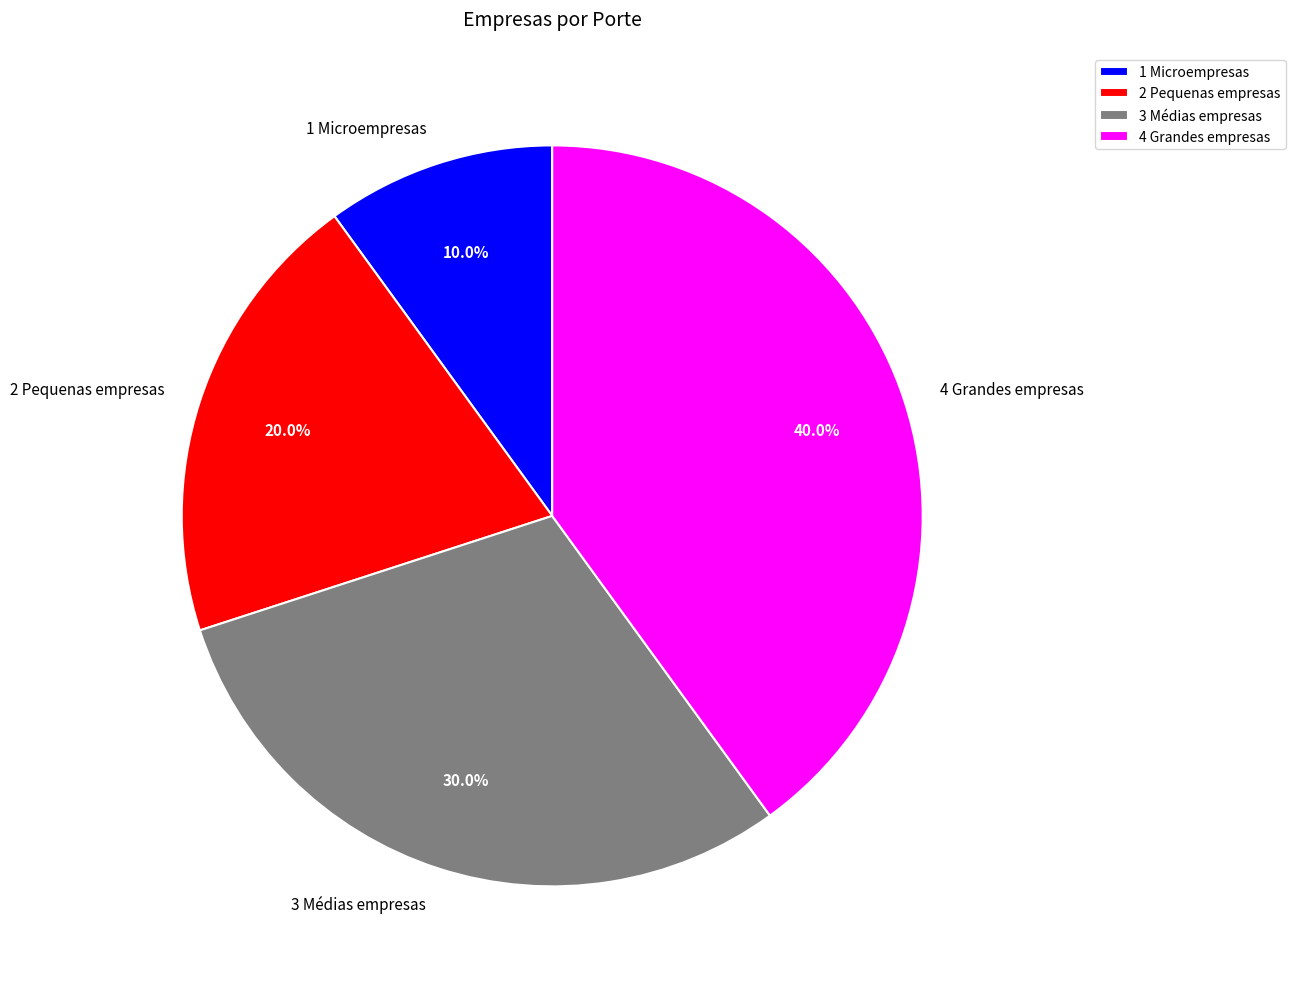

To the nearest percent, what is the difference between the 1 Microempresas and 3 Médias empresas slice percentages?

20%